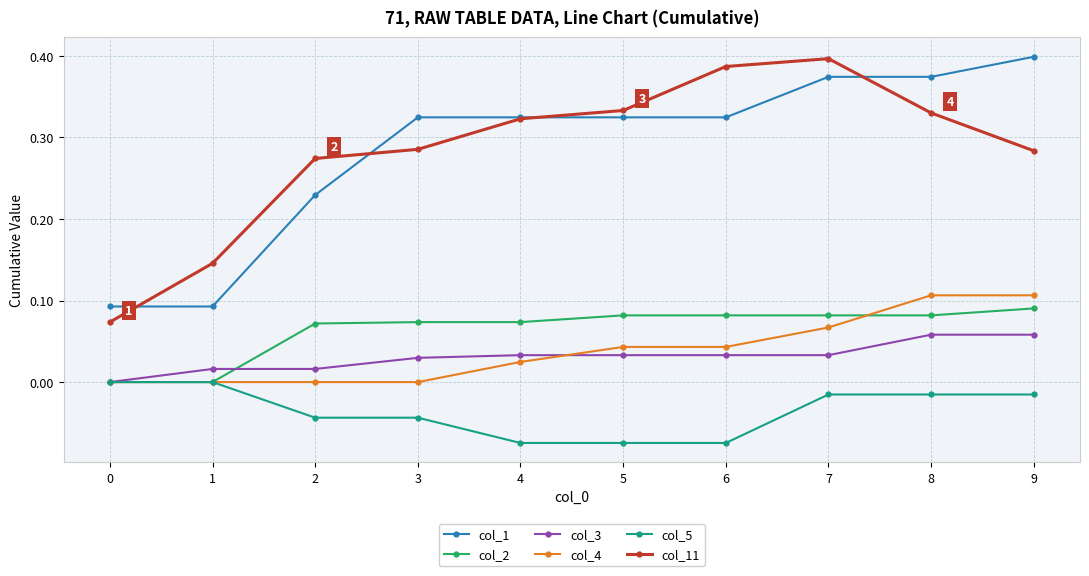

True or false: col_4 and col_1 intersect in this chart.

False